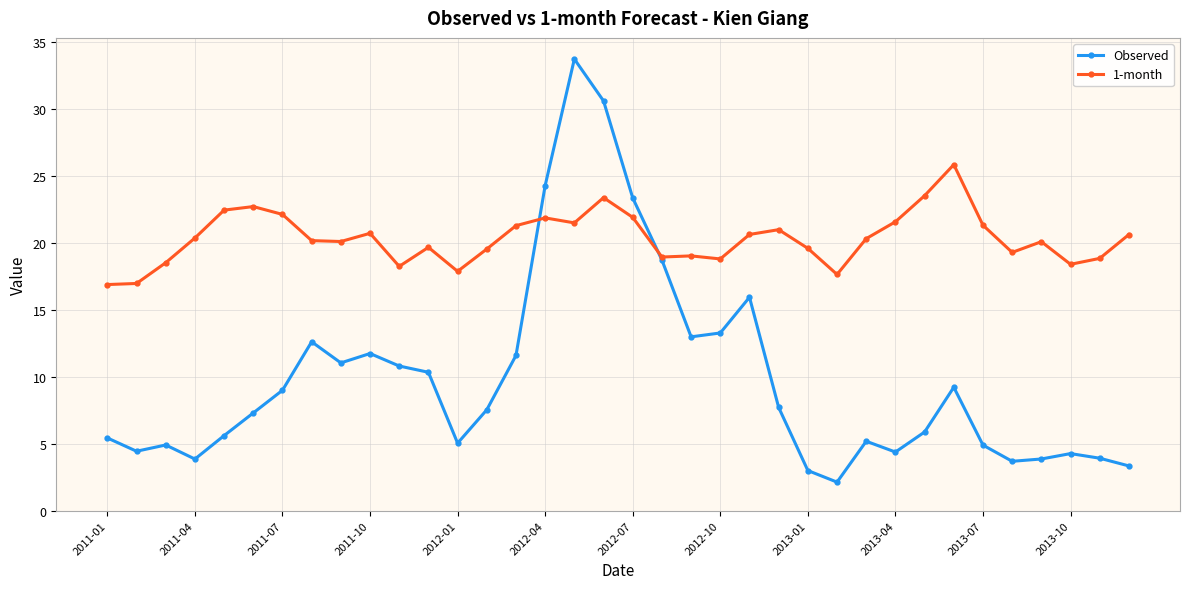

How many values in the Observed series exceed 7?

19